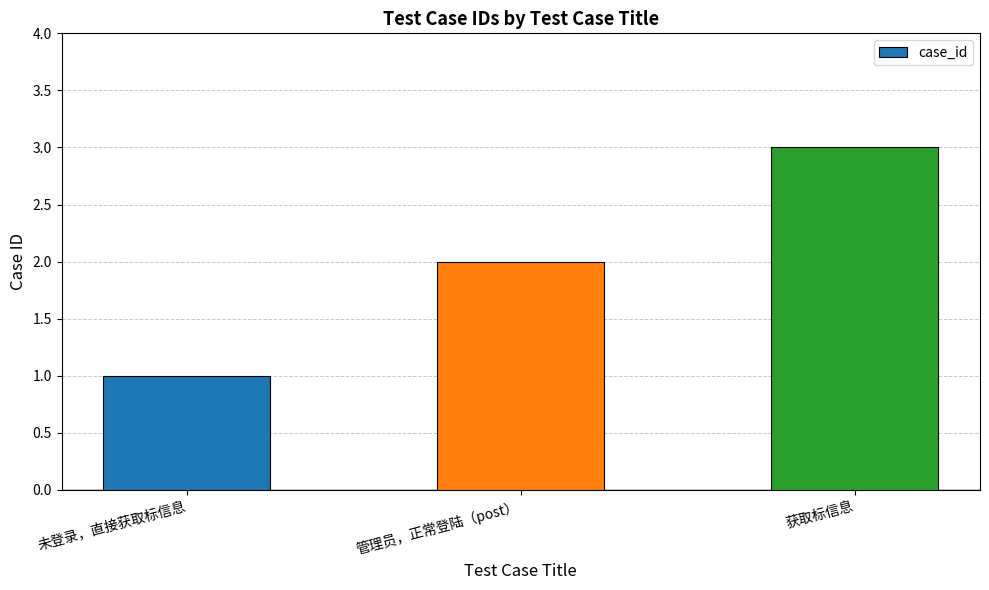

What is the sum of the values at 管理员，正常登陆（post） and 未登录，直接获取标信息?

3